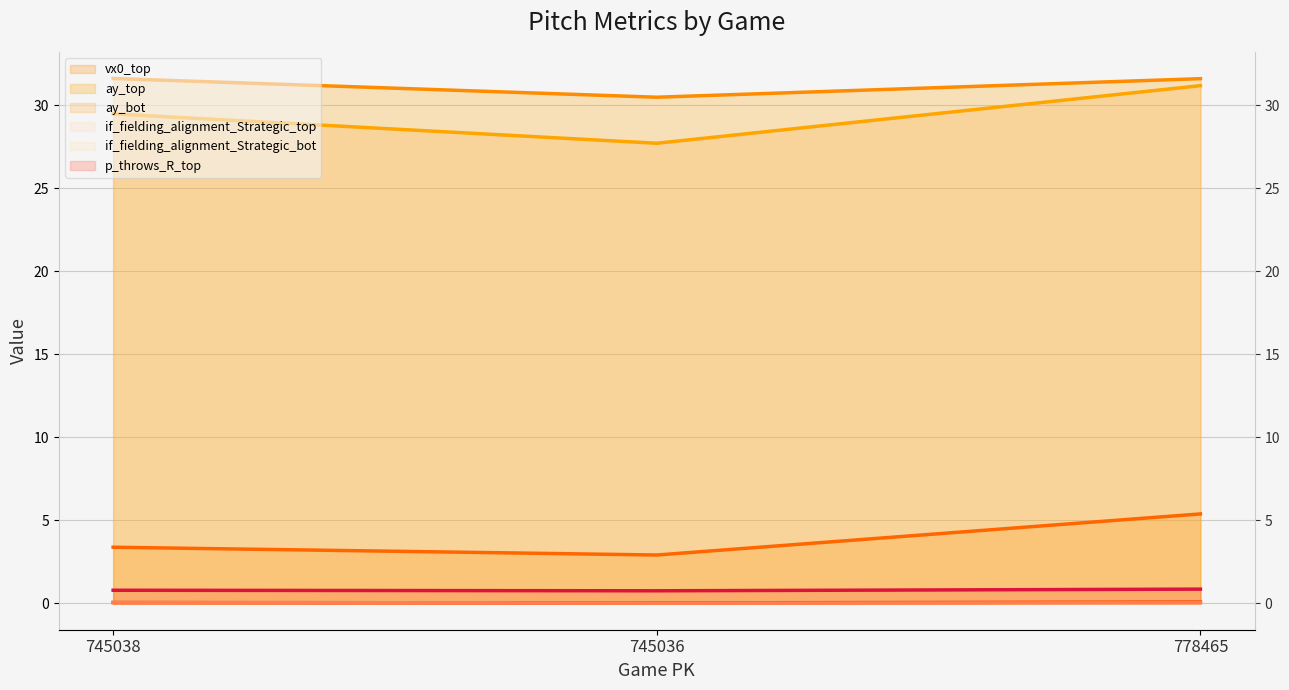

What is the label of the 1st point from the left?

745038